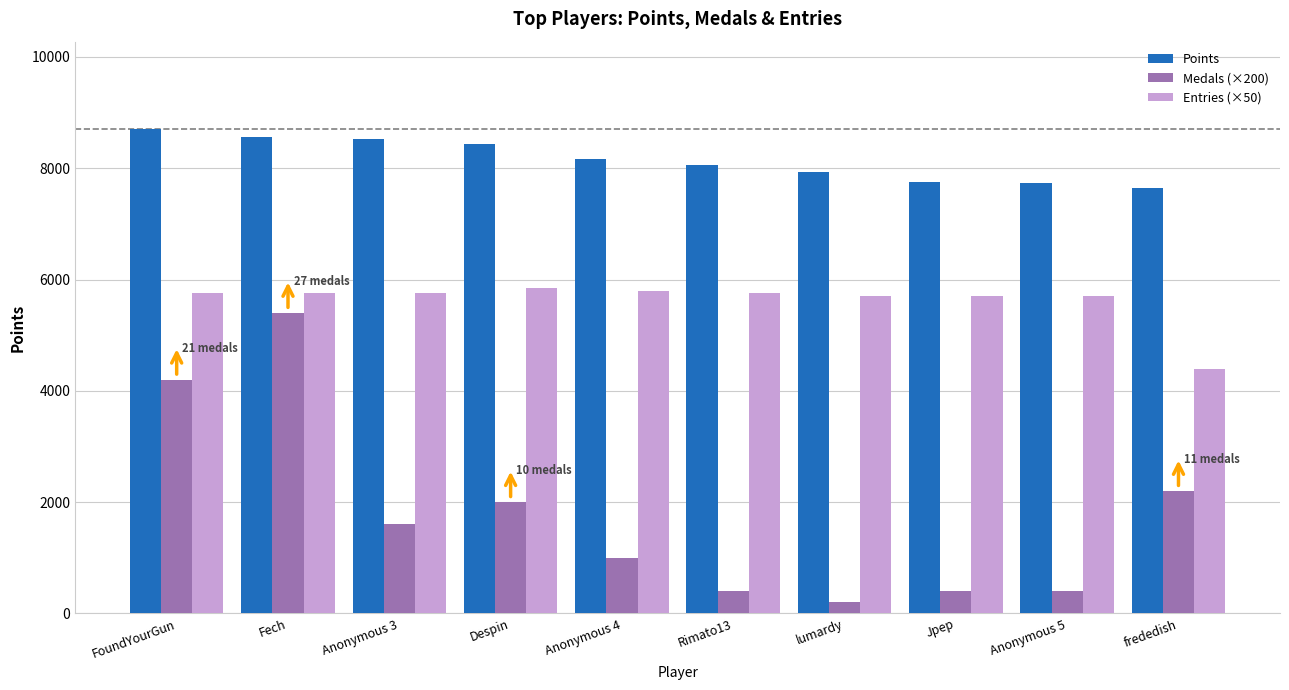

Are the bars grouped side by side (vs. stacked)?

Yes